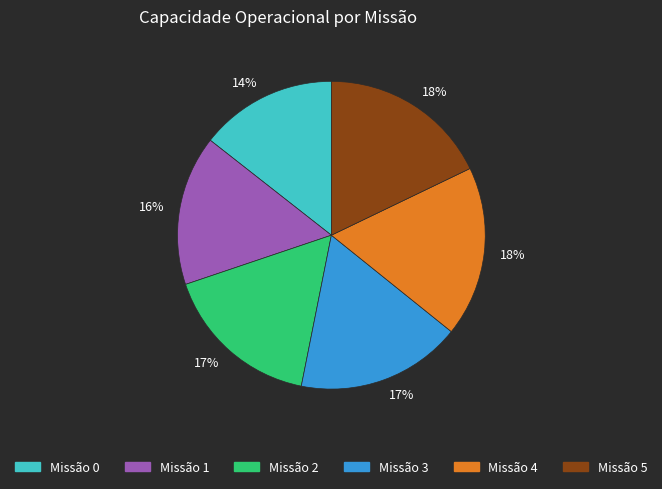

Does any single category account for the majority?

No